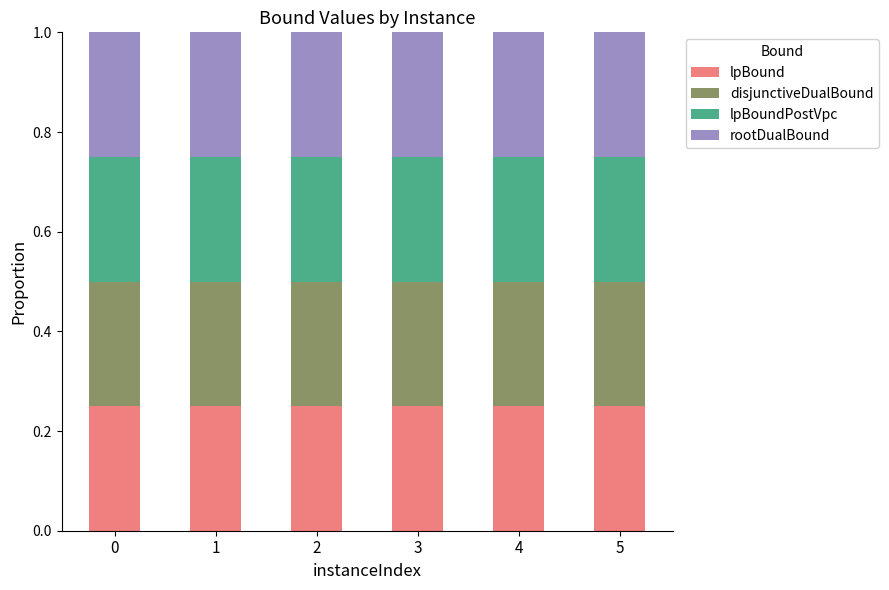

What are all the series names shown in the legend?

lpBound, disjunctiveDualBound, lpBoundPostVpc, rootDualBound